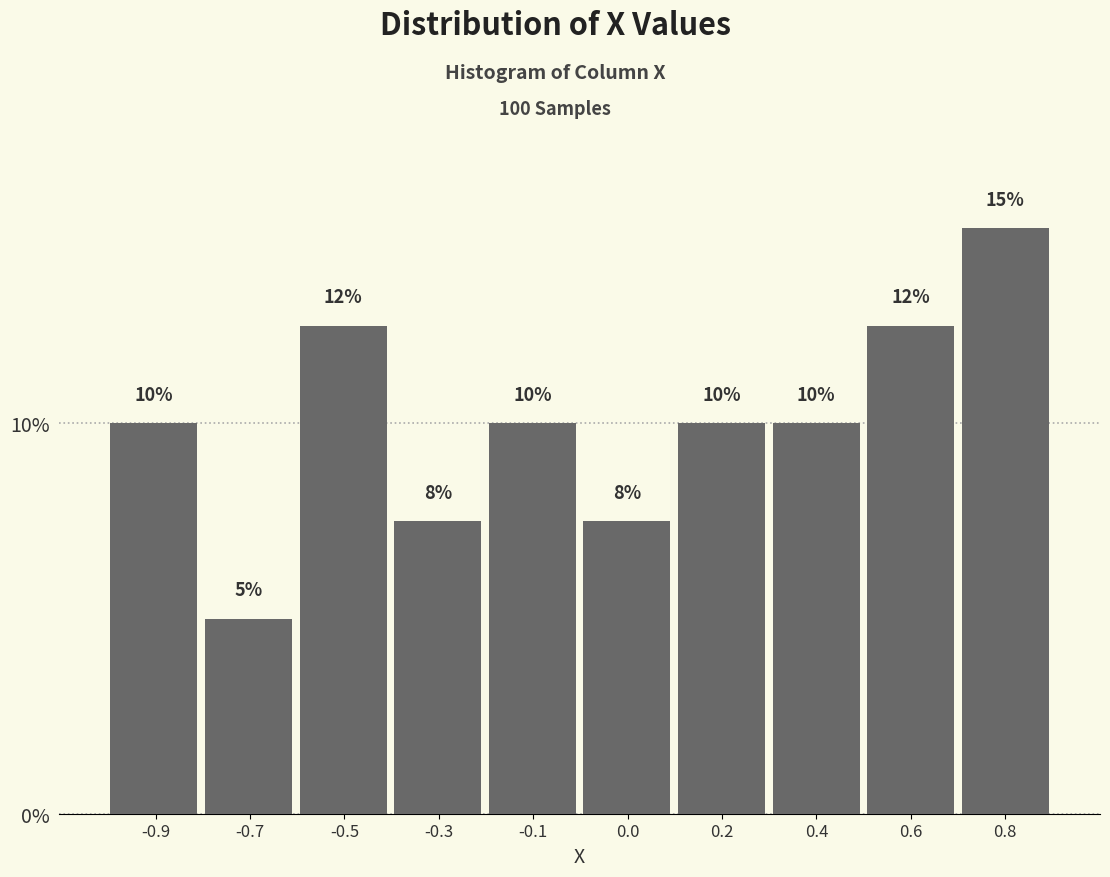

What is the average value?

10.0